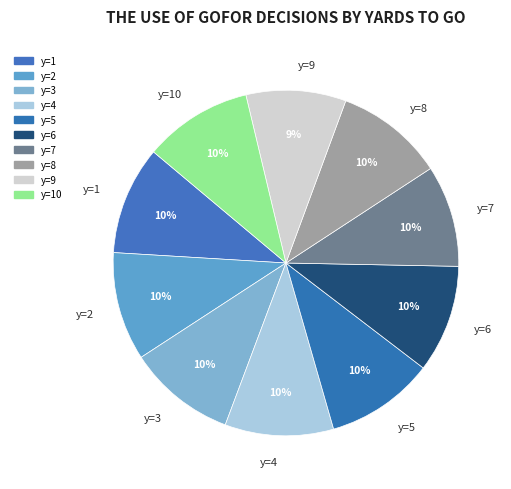

Do y=9 and y=4 together represent more than half of the pie?

No